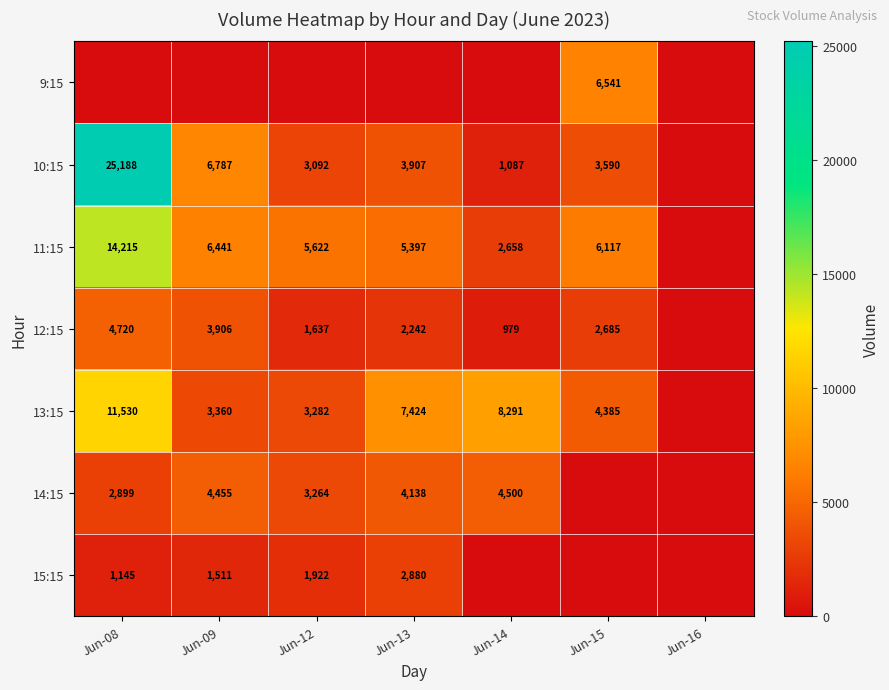

The value of 13:15 at Jun-14 is 8291. True or false?

True